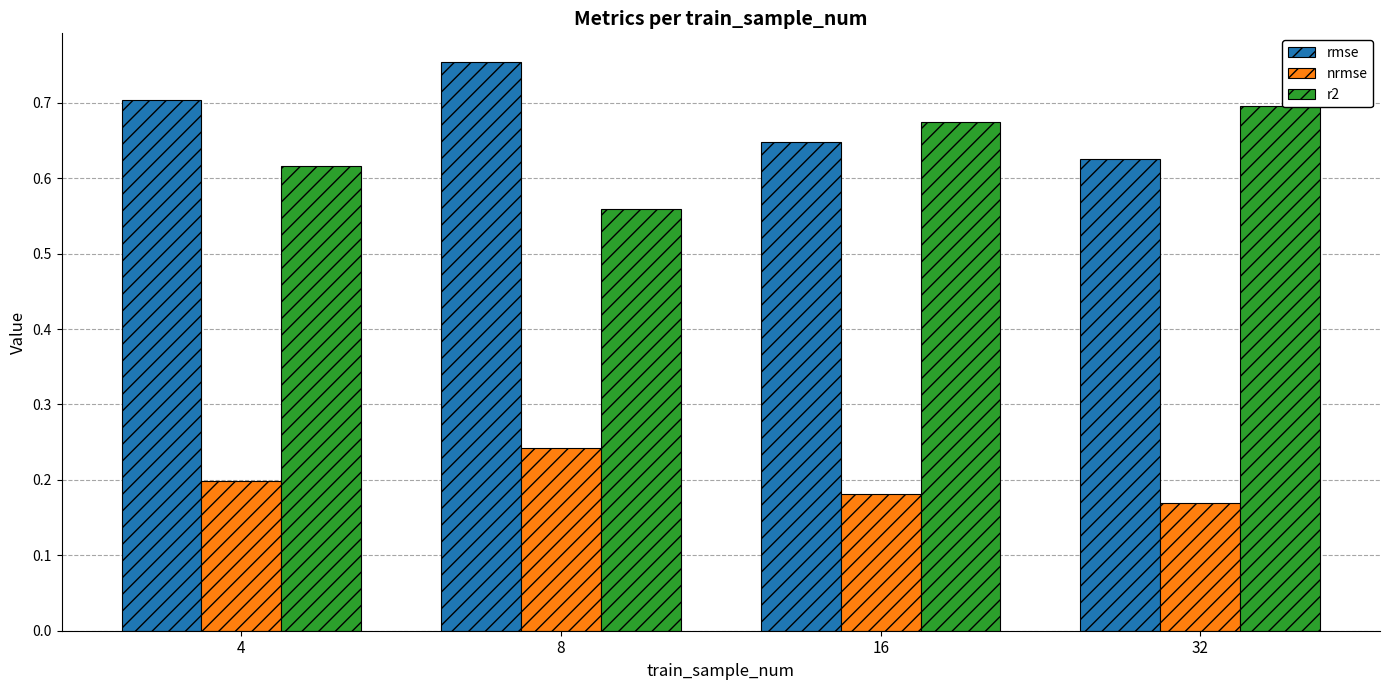

How many bars are there in total?

12